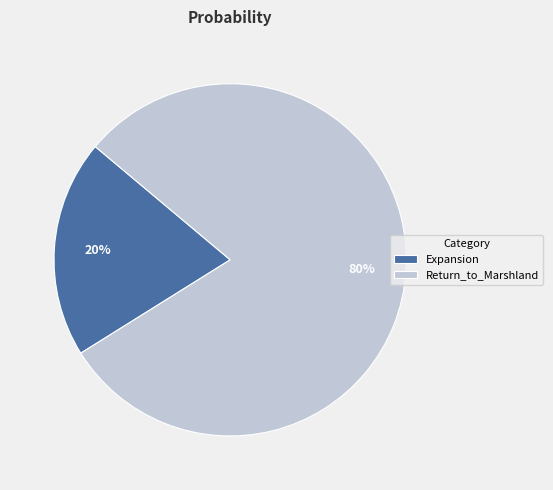

True or false: Return_to_Marshland accounts for 80% of the total.

True